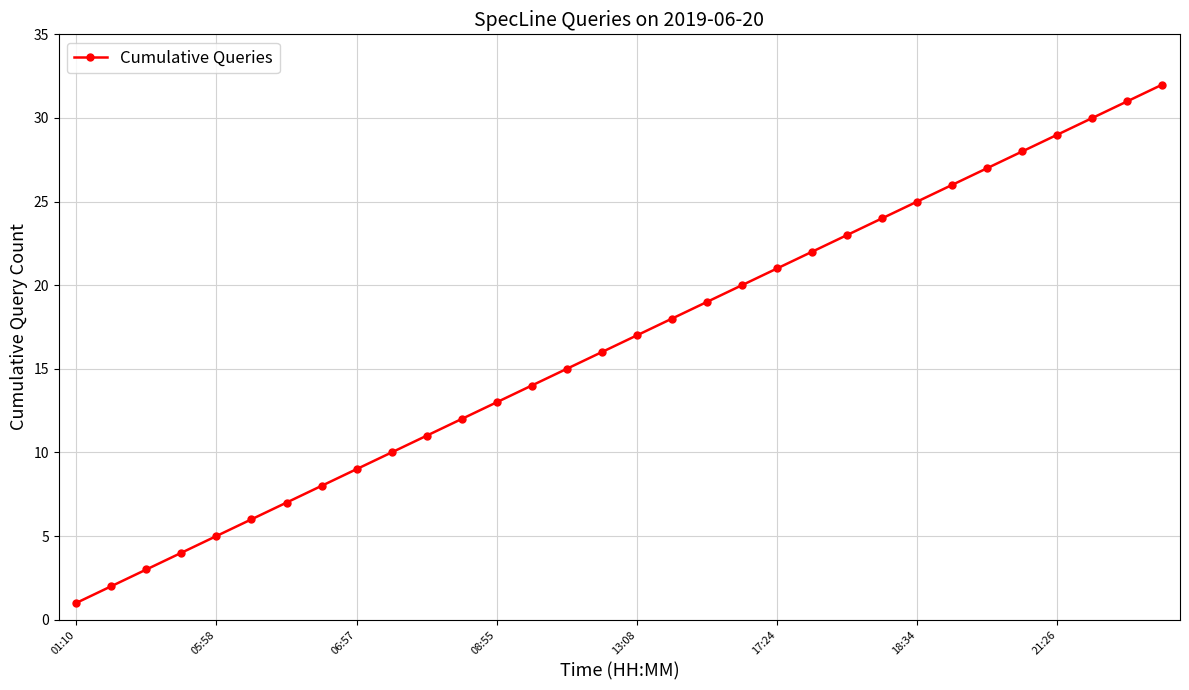

What is the sum of all values?

528